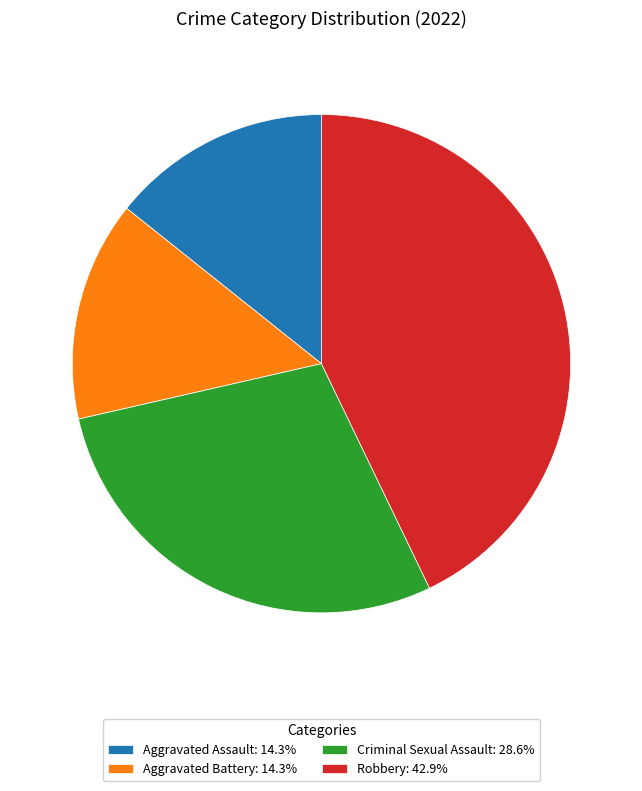

Combined, do Criminal Sexual Assault: 28.6% and Aggravated Battery: 14.3% account for over 50%?

No